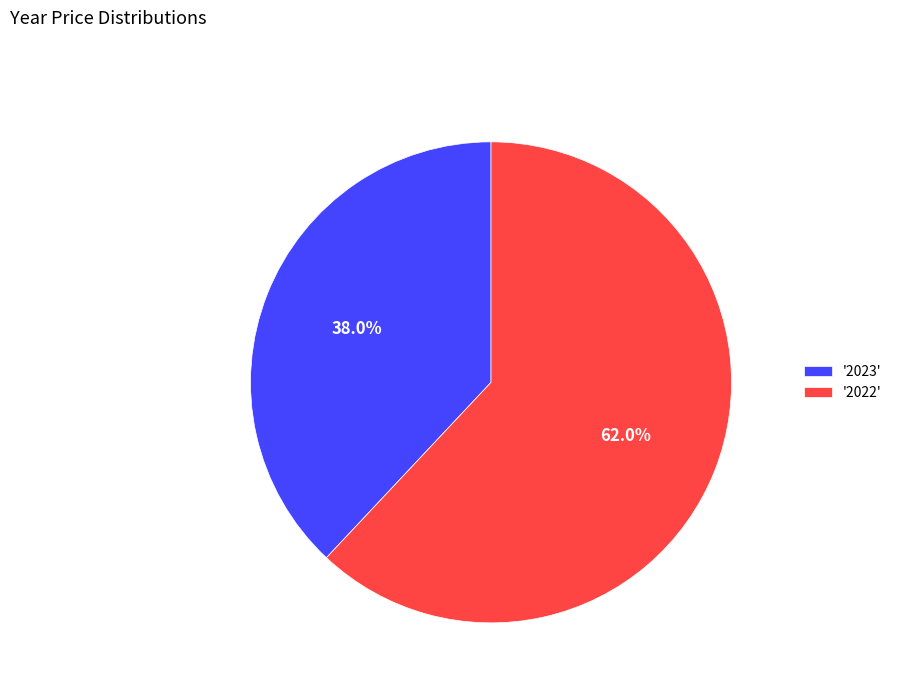

Which slice represents more than half of the pie?

'2022'